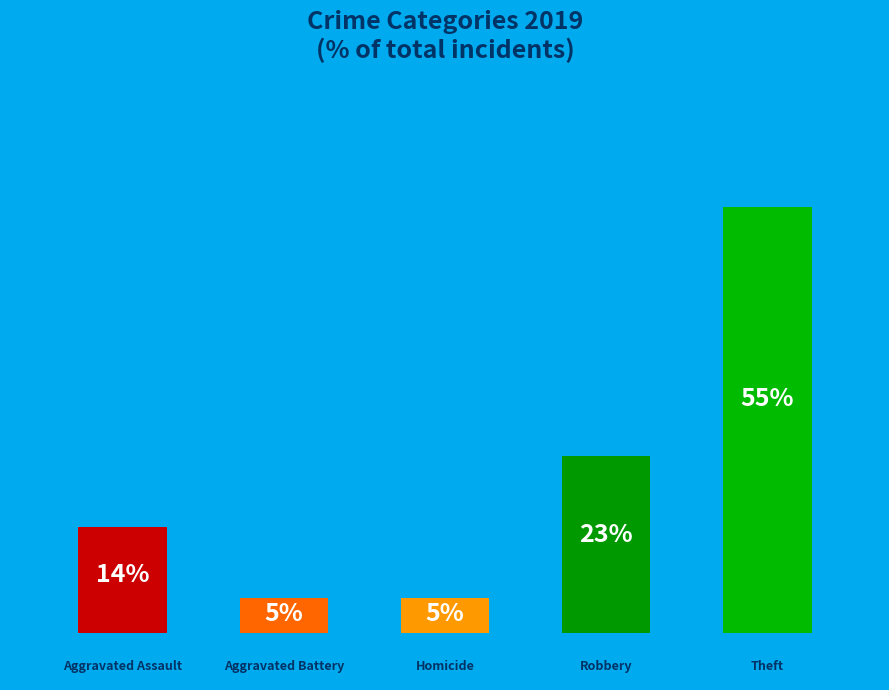

How many bars are there in total?

5